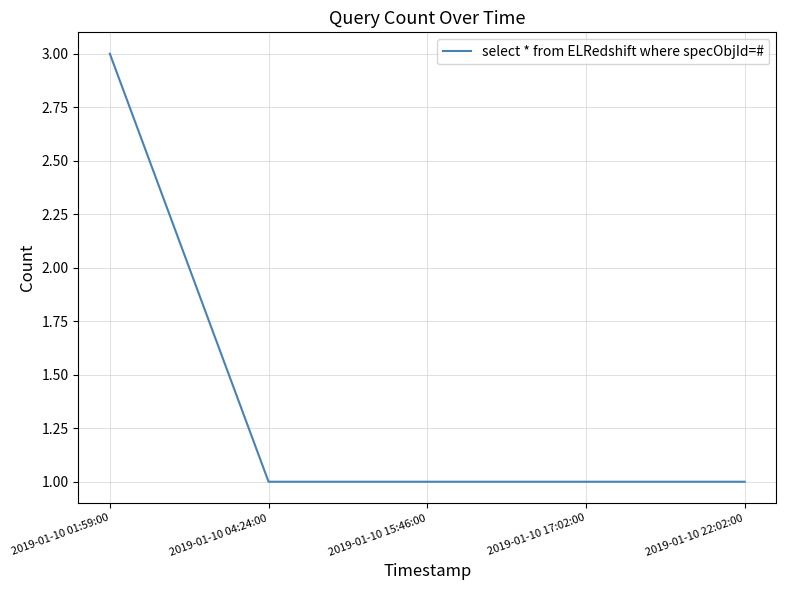

The chart shows a value of 1 at 2019-01-10 04:24:00. True or false?

True